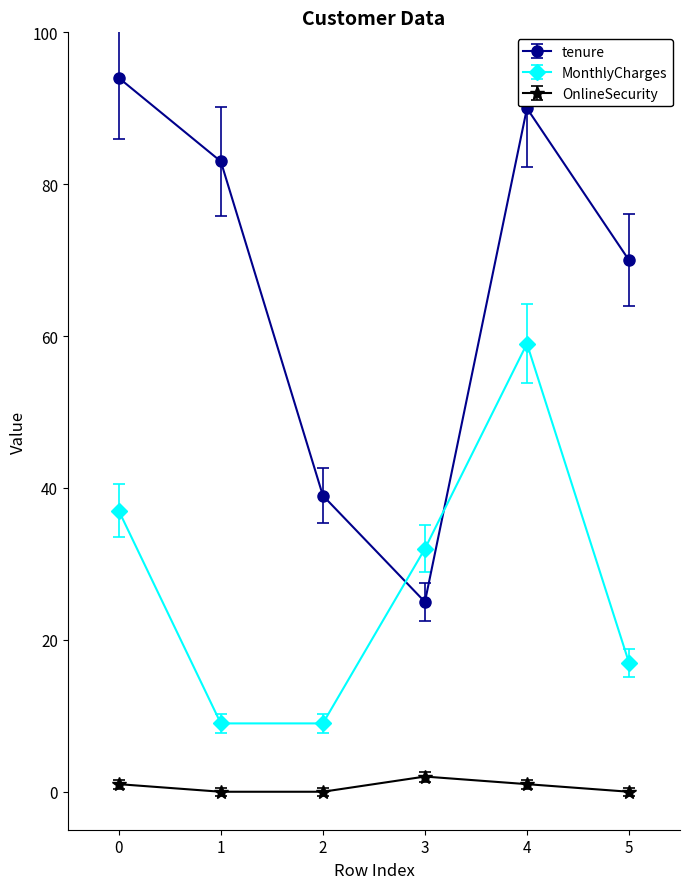

Which series has the largest range (max minus min)?

tenure